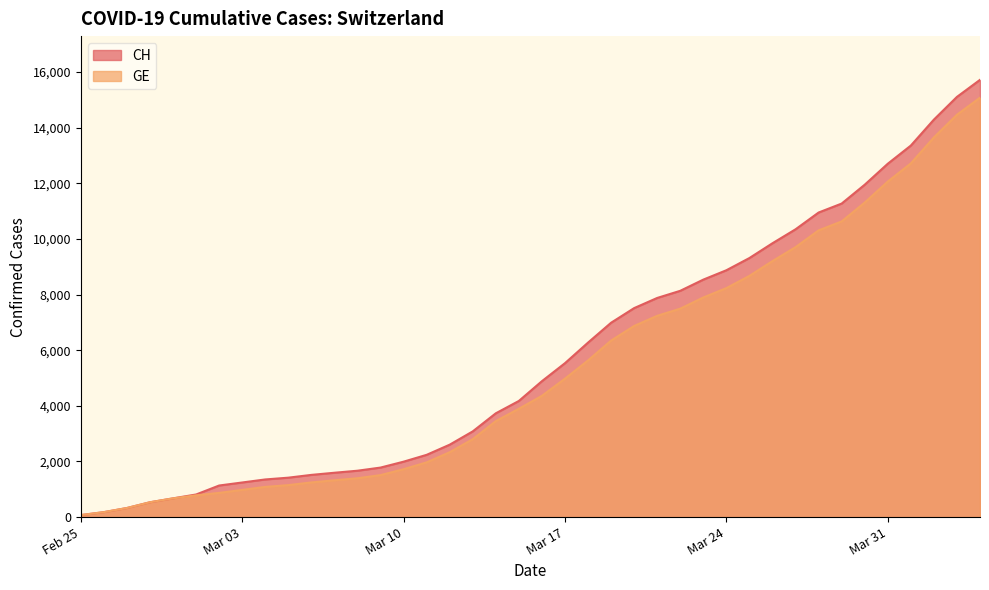

What is the highest value of the GE series?

15077